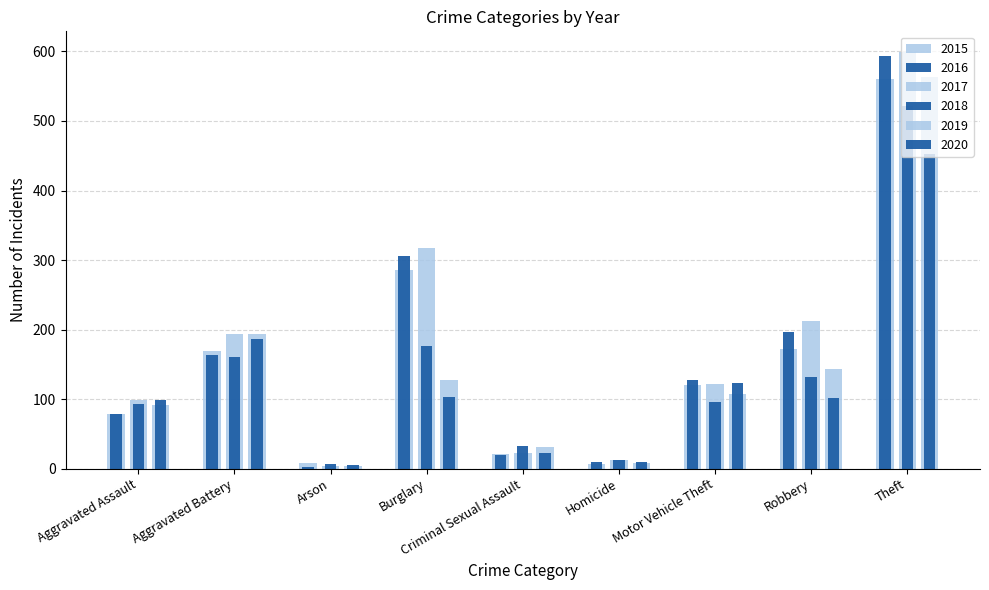

What is the label of the 7th bar from the left?

Motor Vehicle Theft